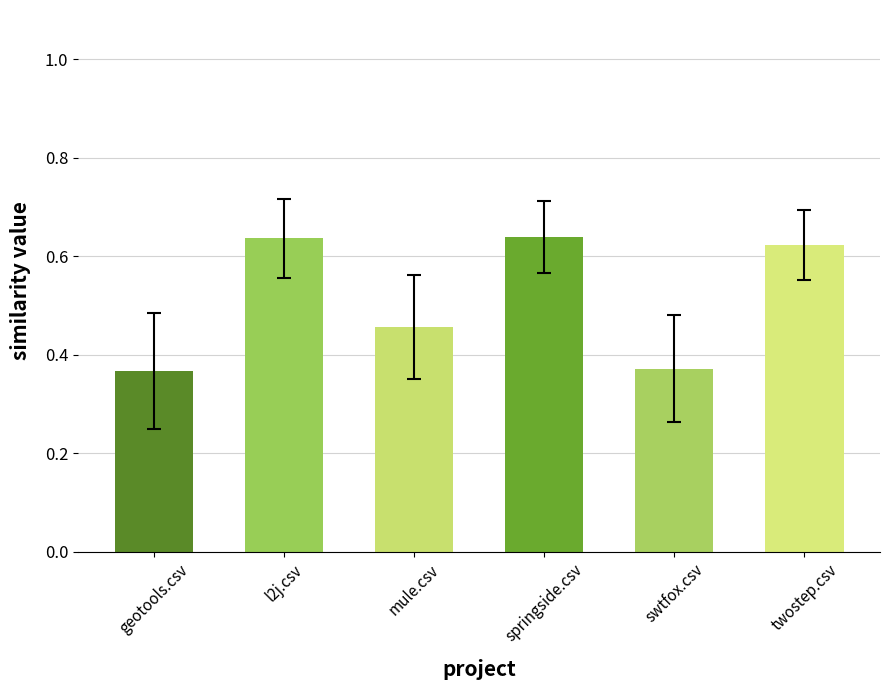

What is the change in value from geotools.csv to l2j.csv?

+0.3